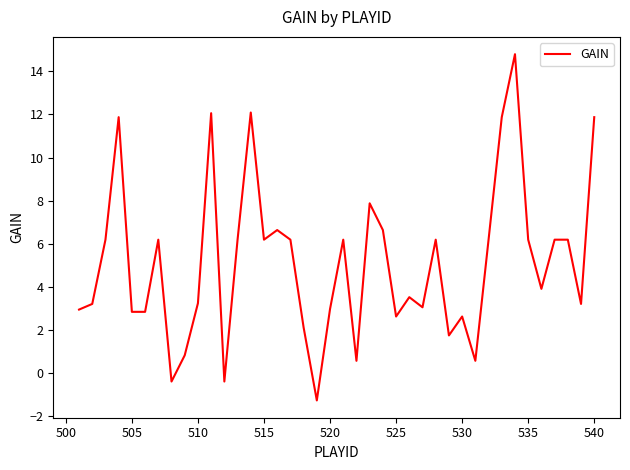

What is the greatest value displayed?

14.8